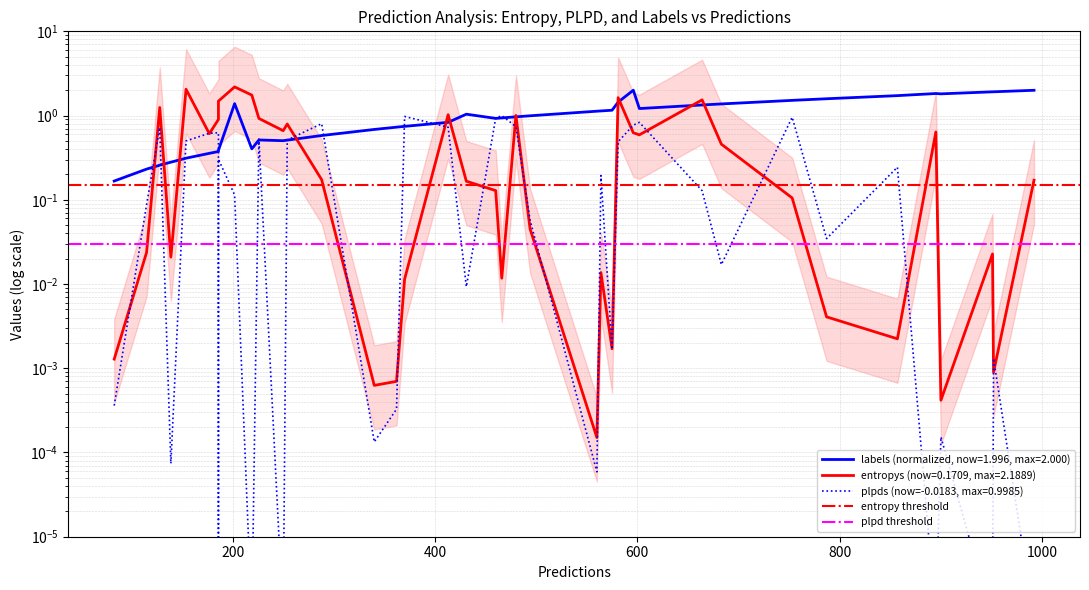

Does the chart display data point markers on the line(s)?

No